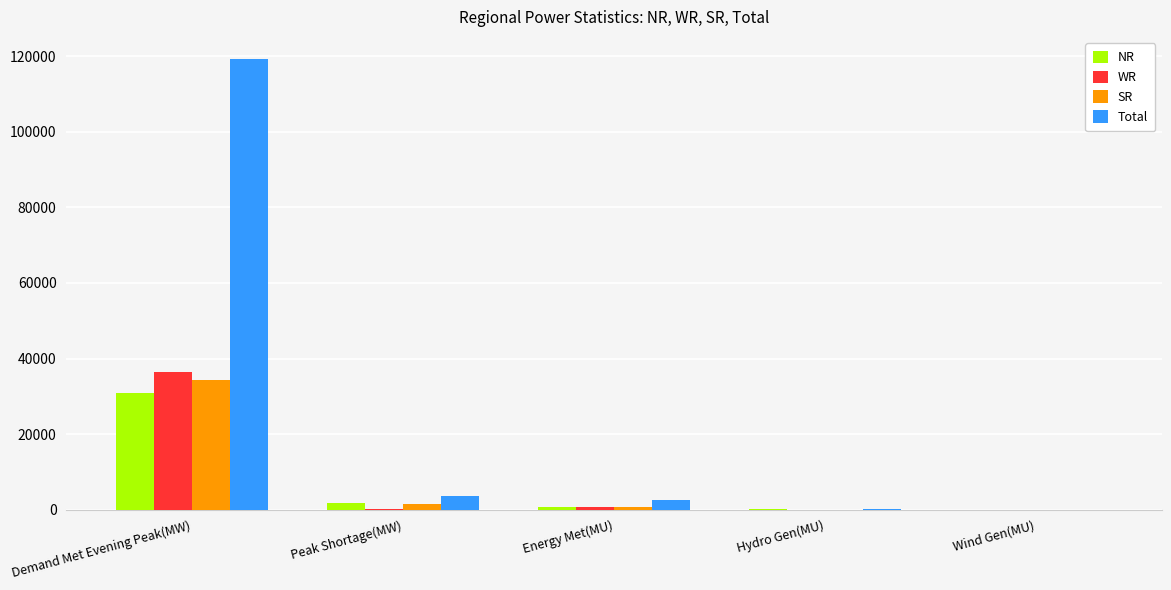

At which label does SR reach its peak?

Demand Met Evening Peak(MW)